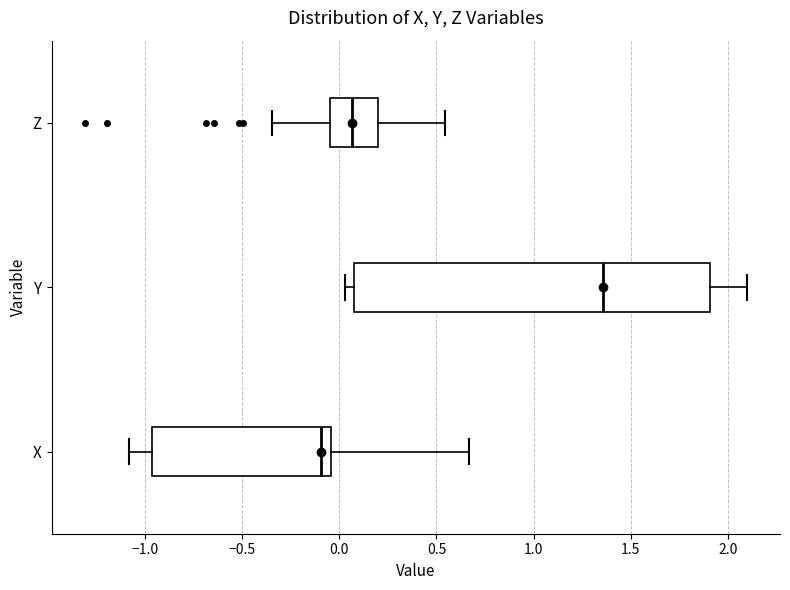

Comparing the boxes themselves (not the whiskers), which one is the widest?

Y